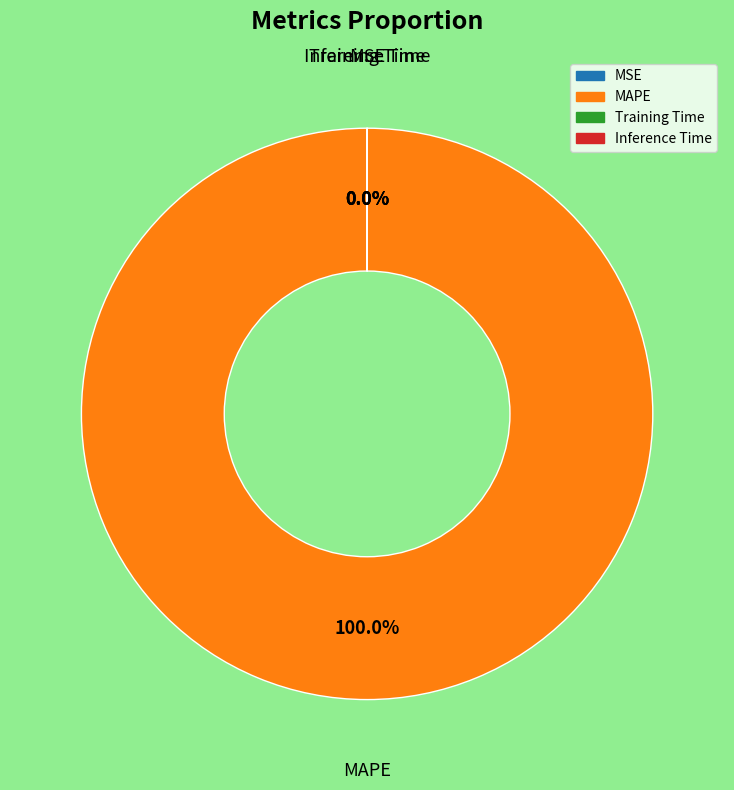

To the nearest percent, what is the difference between the largest and smallest slice percentages?

100%